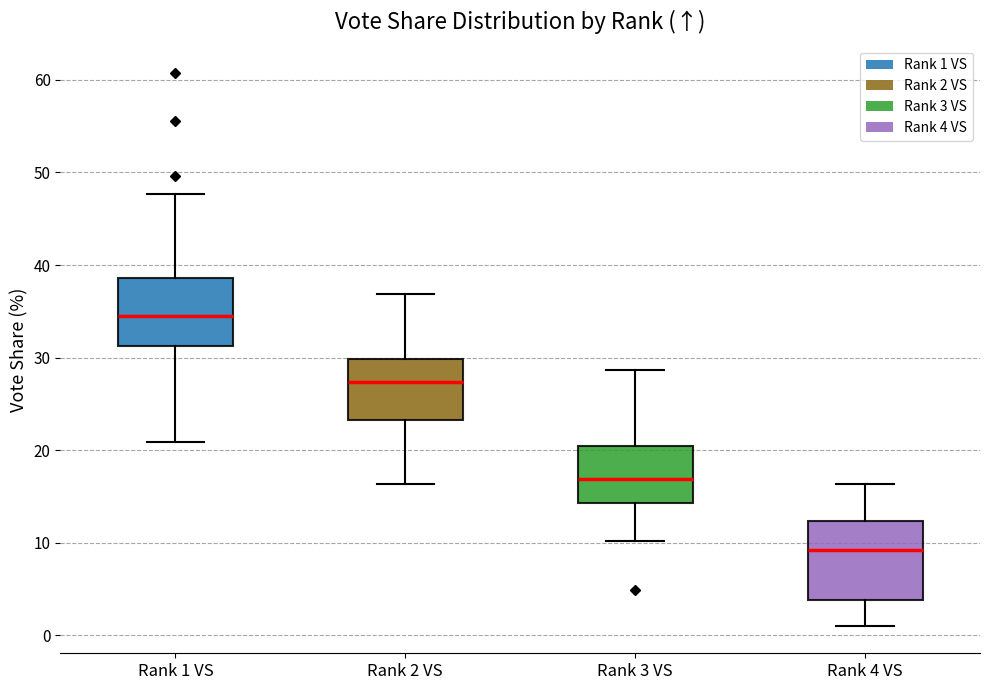

Reading left to right, transcribe this box plot: for each box, give where its median line is, the range the box spans, and where its two whiskers end, as read against the y-axis. The values are not printed on the chart, so give them approximately, as read against the axis.

Rank 1 VS: median 35, box 31 to 39, whiskers 21 to 48
Rank 2 VS: median 27, box 23 to 30, whiskers 16 to 37
Rank 3 VS: median 17, box 14 to 20, whiskers 10 to 29
Rank 4 VS: median 9, box 4 to 12, whiskers 1 to 16